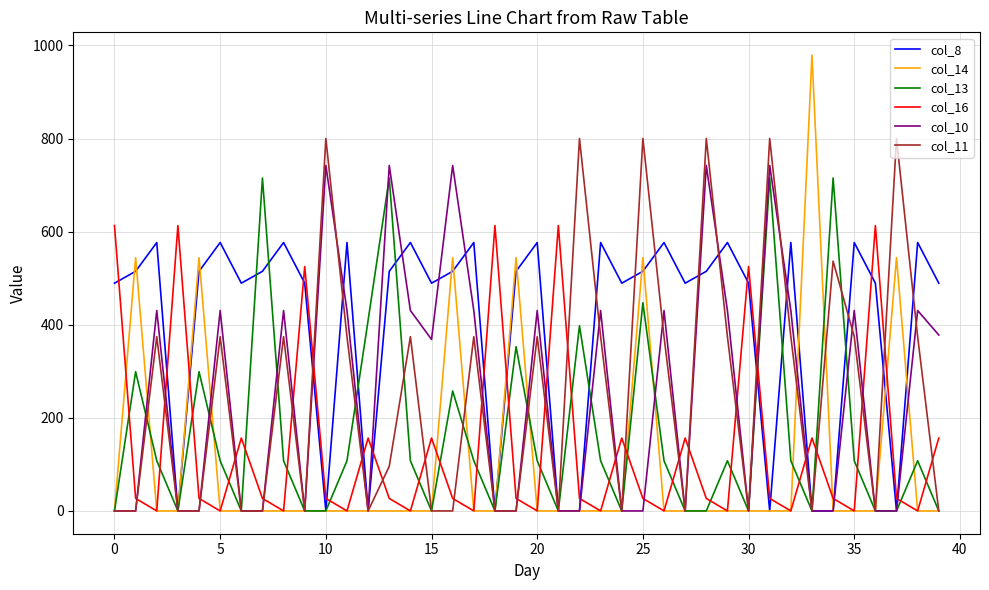

How many distinct data groups are displayed?

6